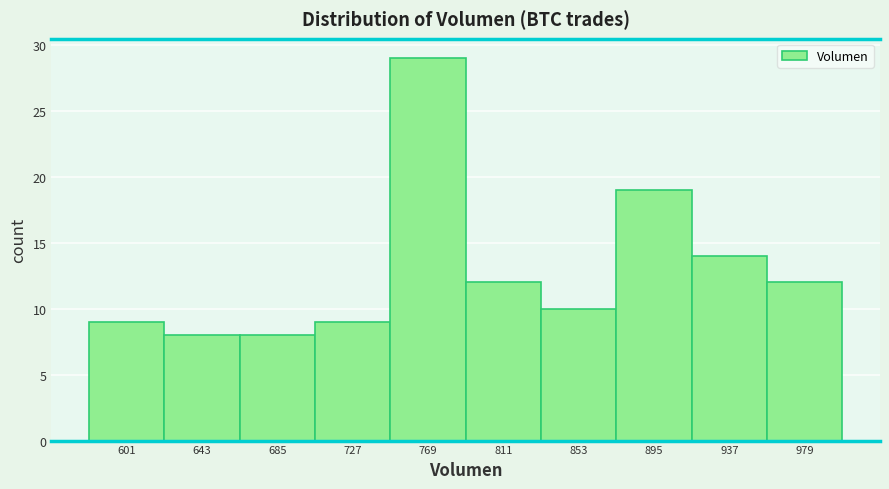

Which range on the x-axis has the tallest bar?

750 to 790